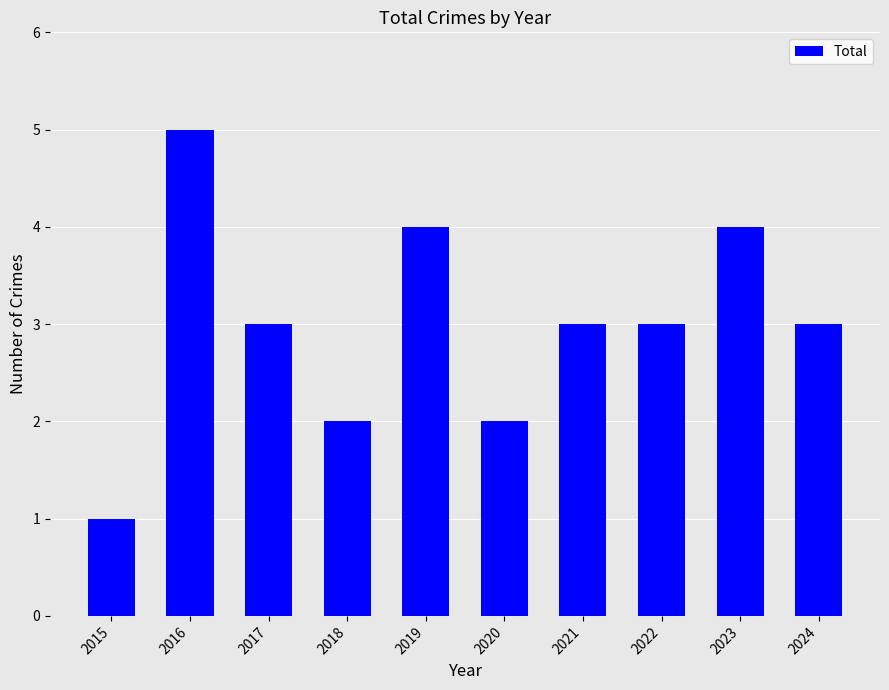

What is the minimum value shown in the chart?

1